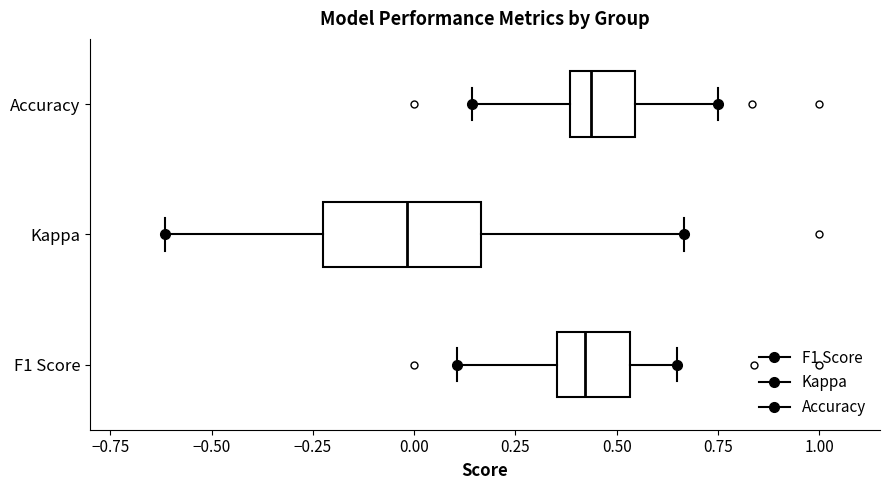

Comparing the boxes themselves (not the whiskers), which one is the widest?

Kappa